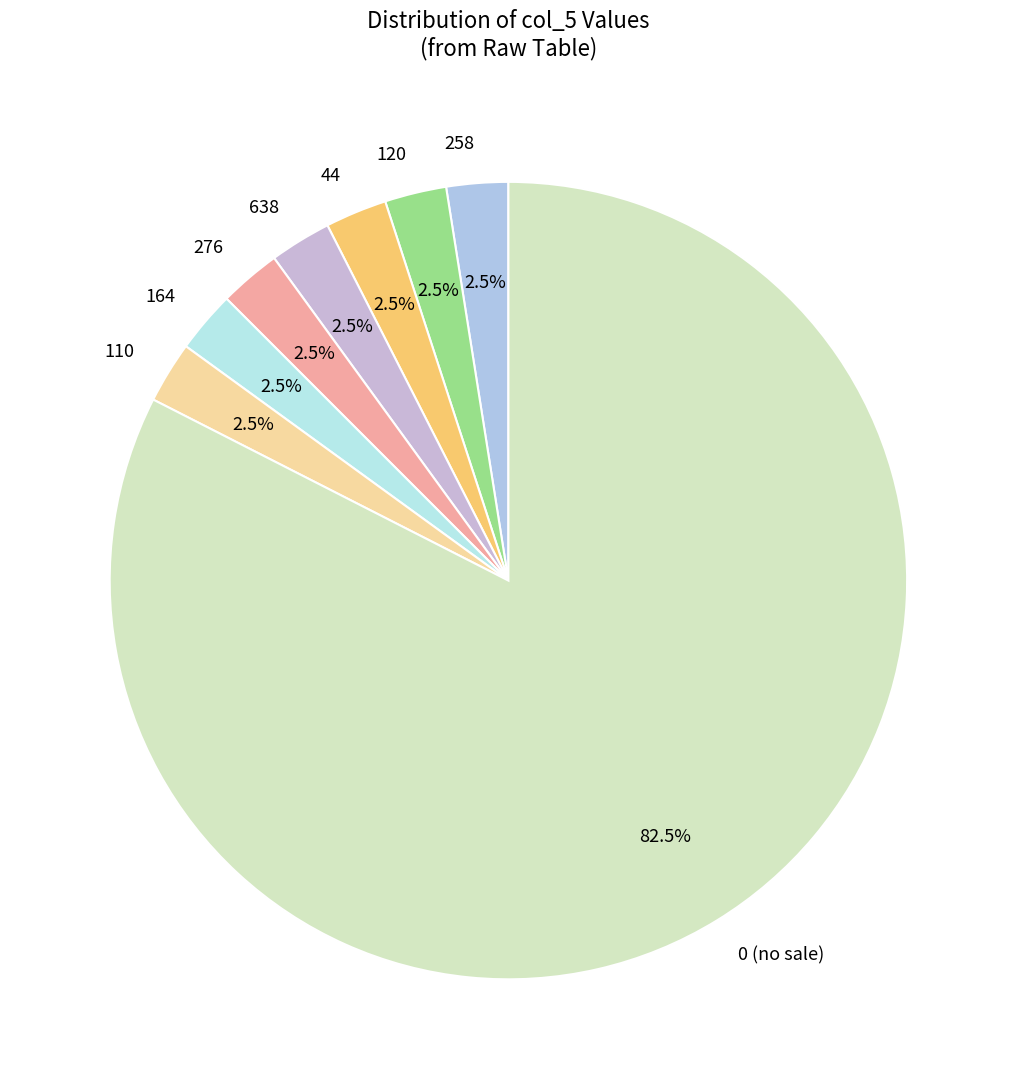

Is the sum of 258 and 164 greater than half?

No